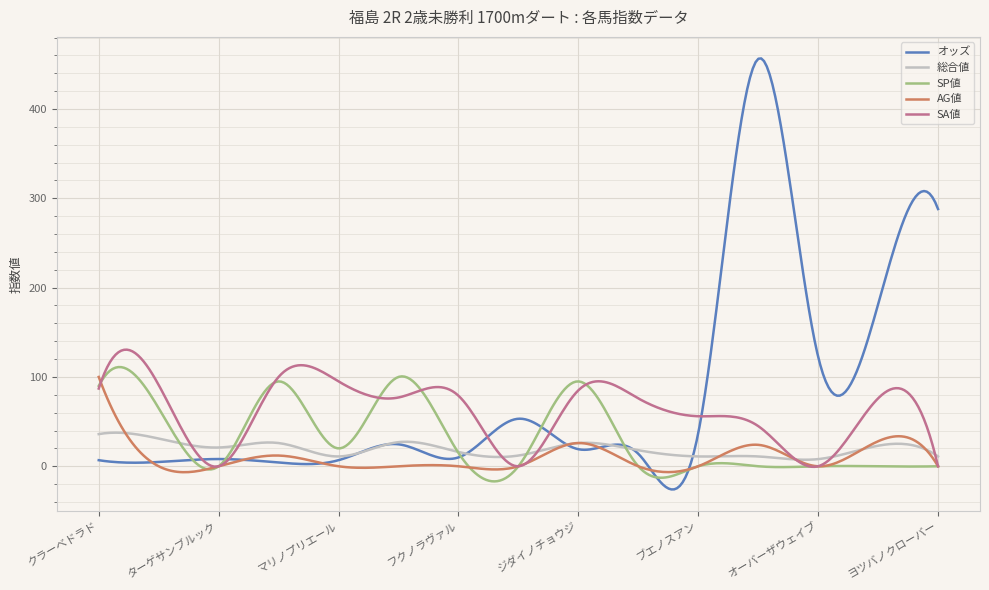

At how many categories does at least one series exceed 191?

53